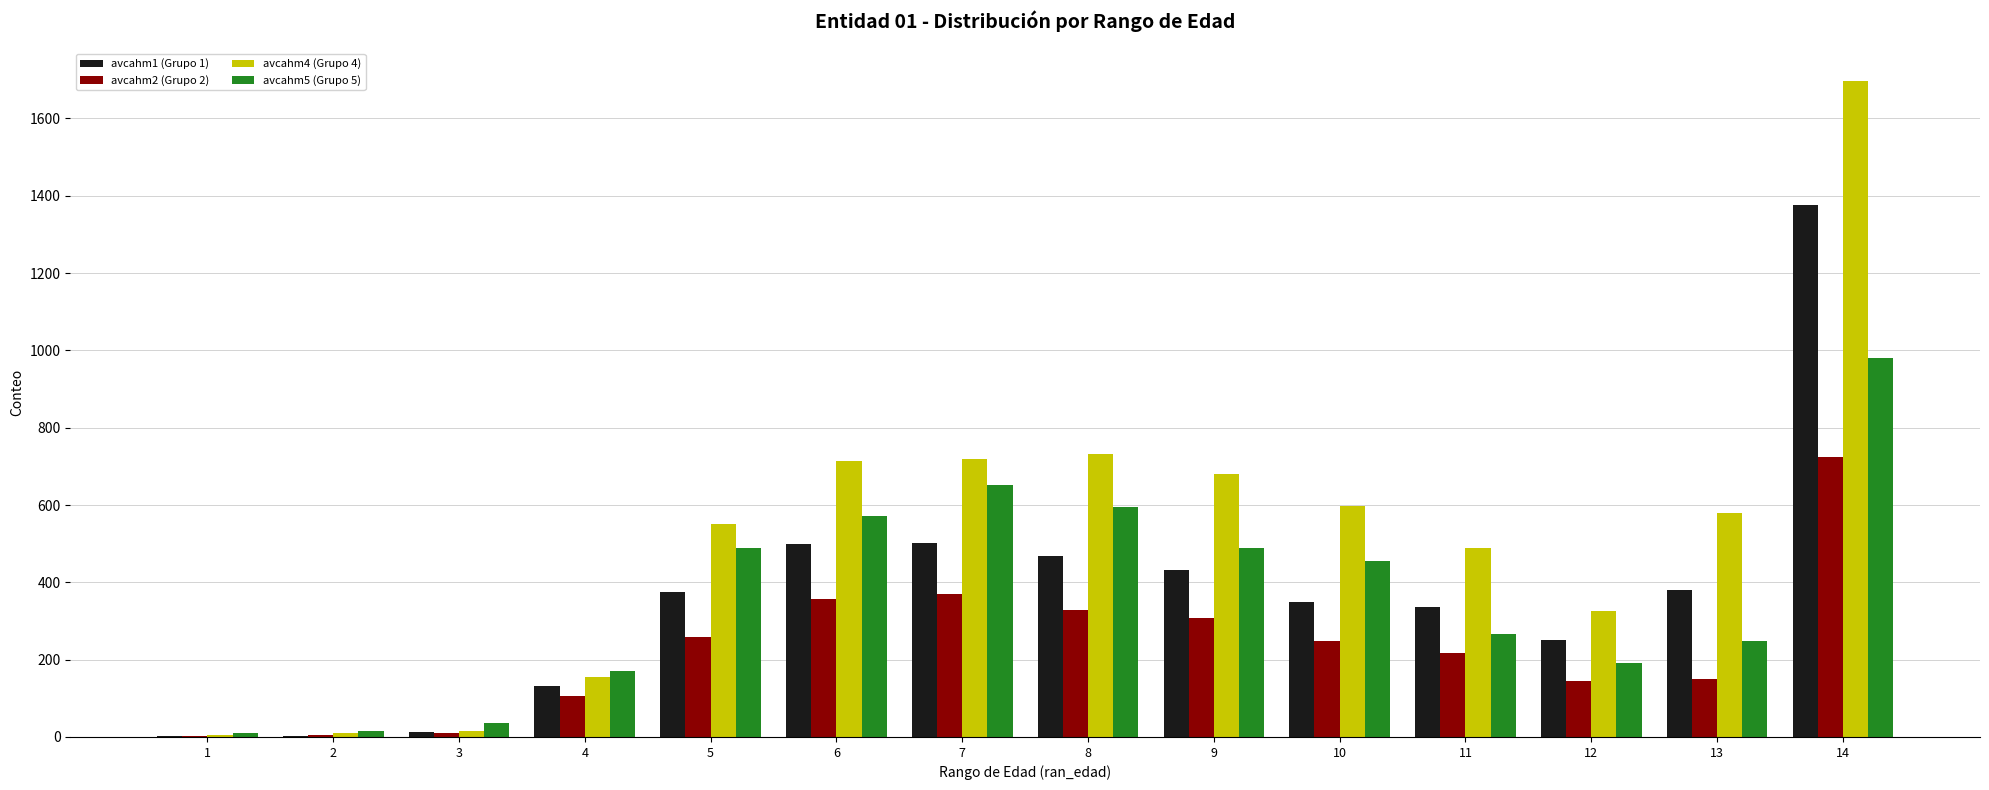

Is it true that avcahm1 (Grupo 1) equals 125 at 5?

False